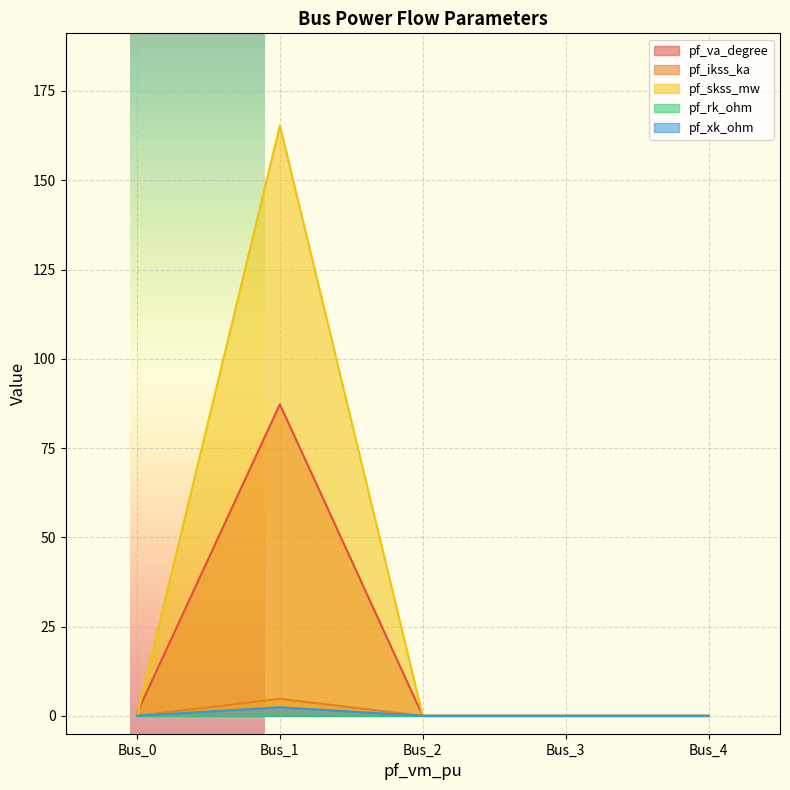

Between Bus_3 and Bus_4, which series saw the biggest shift?

pf_va_degree